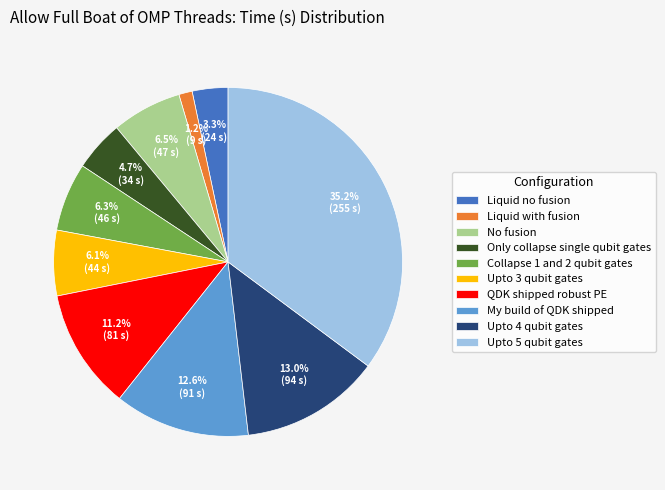

To the nearest percent, what percentage of the pie is Upto 4 qubit gates?

13%